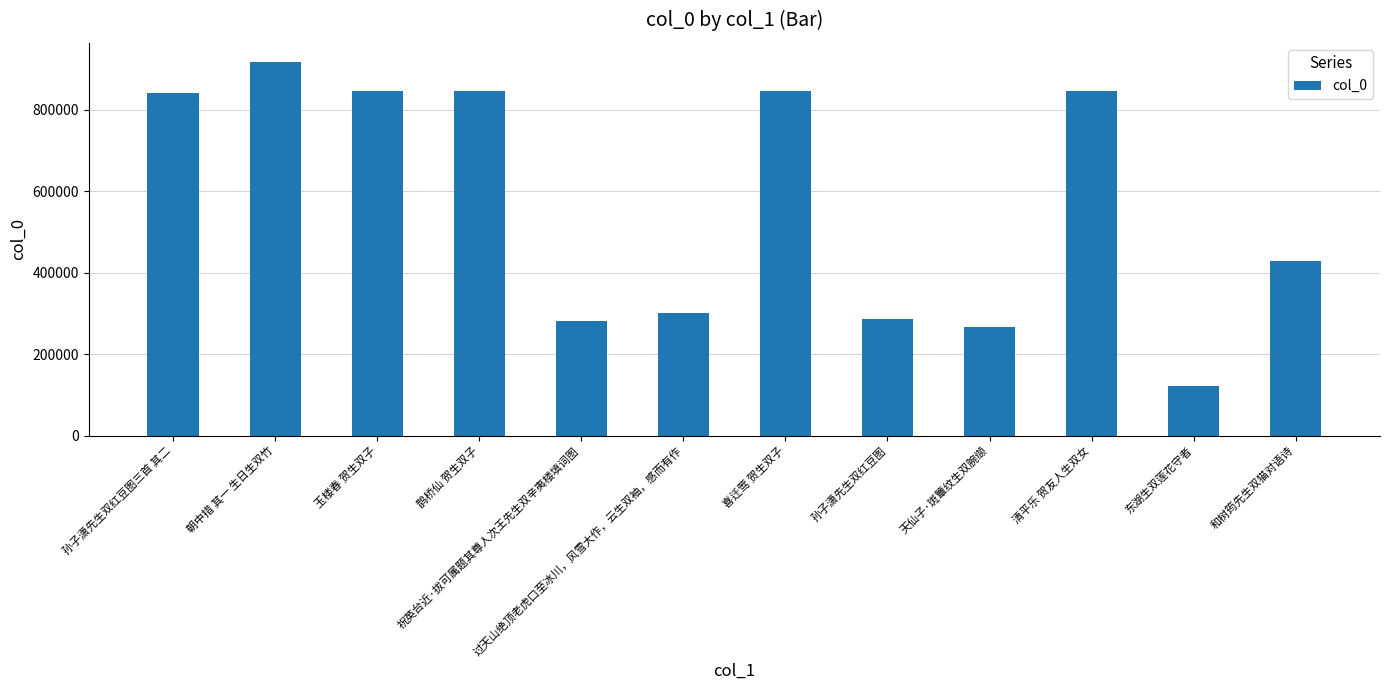

True or false: the data shows 85852 at 孙子潇先生双红豆图.

False